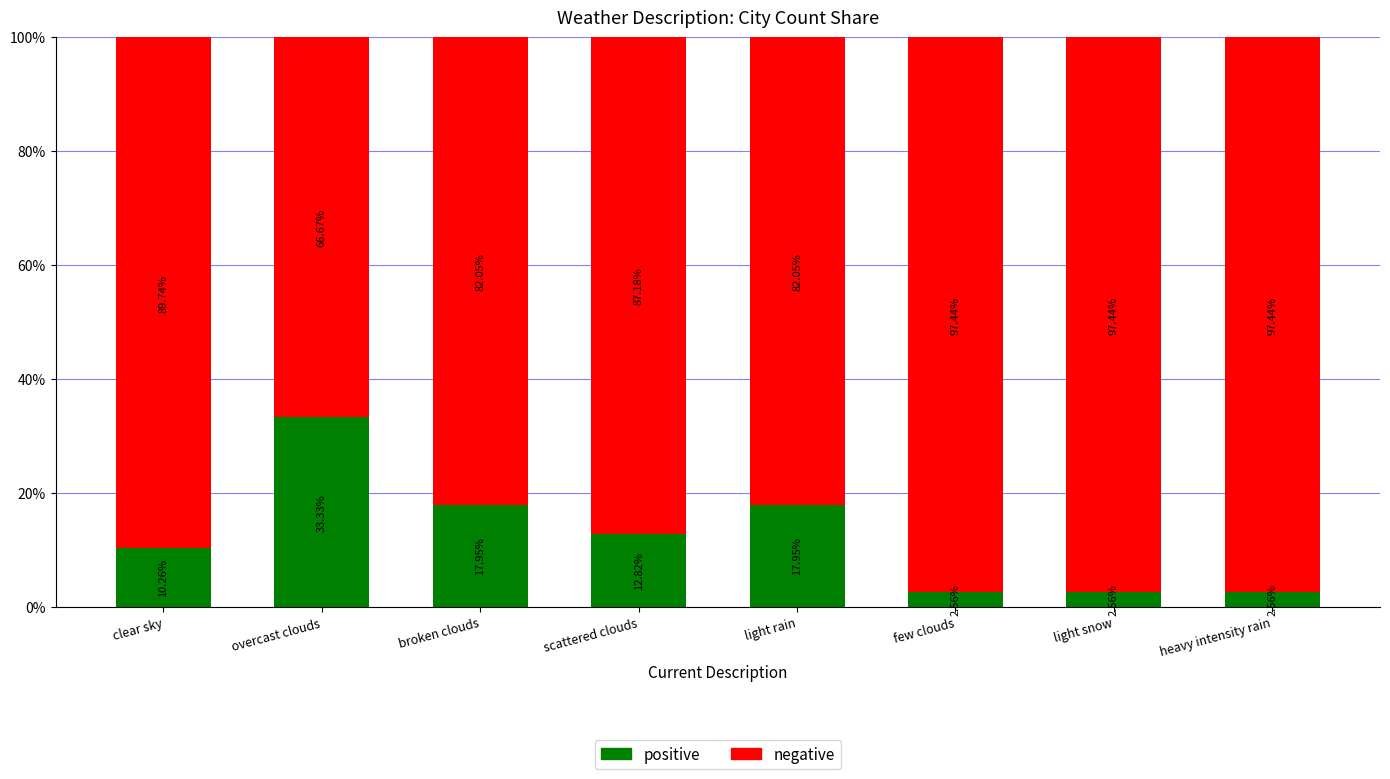

What is the total value across all series at overcast clouds?

100.0